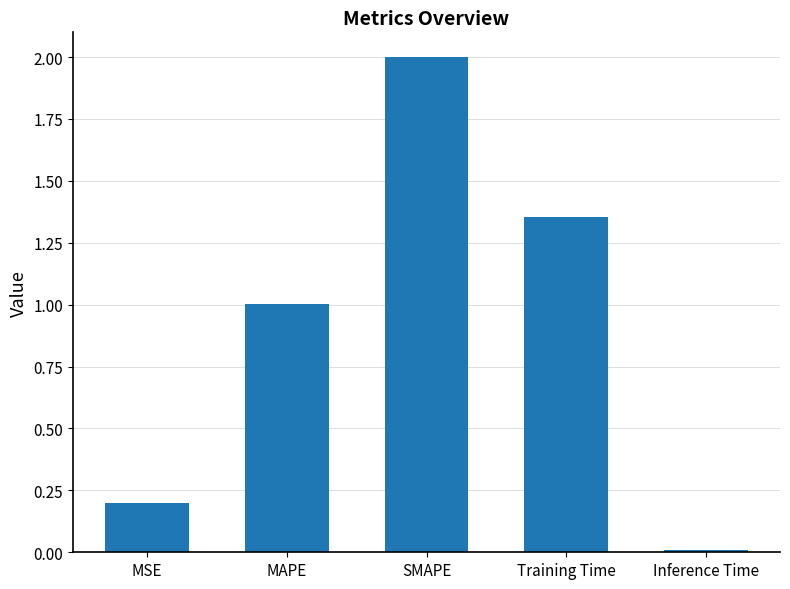

What is the label of the 1st bar from the right?

Inference Time